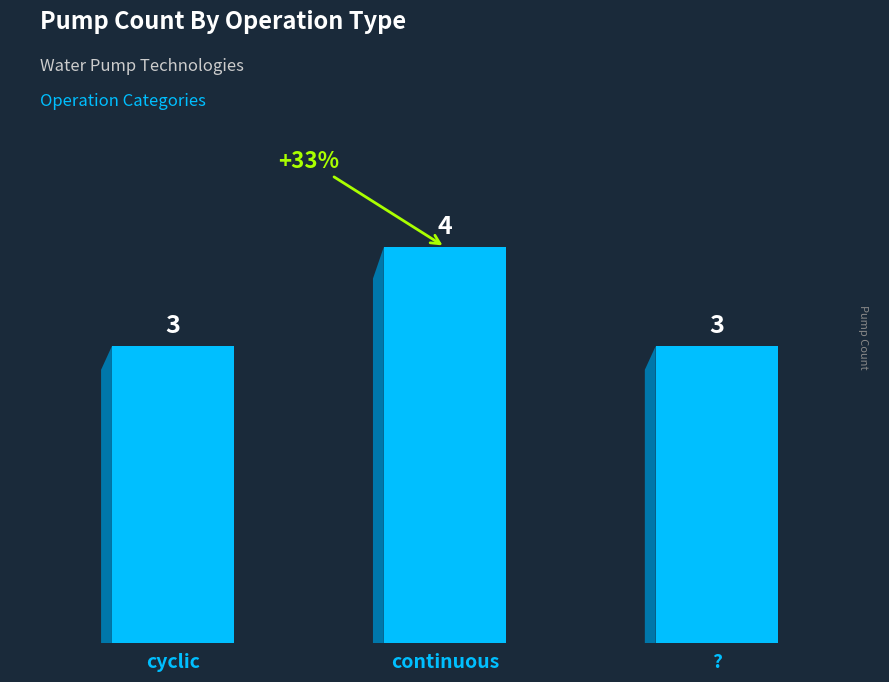

Count the values in the range 3 to 4.

3